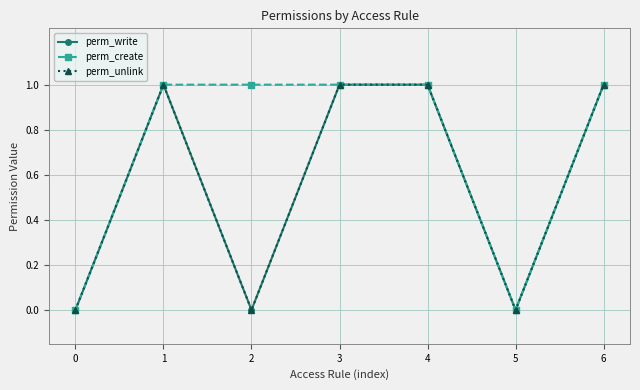

The perm_write series shows 1 at 4. True or false?

True